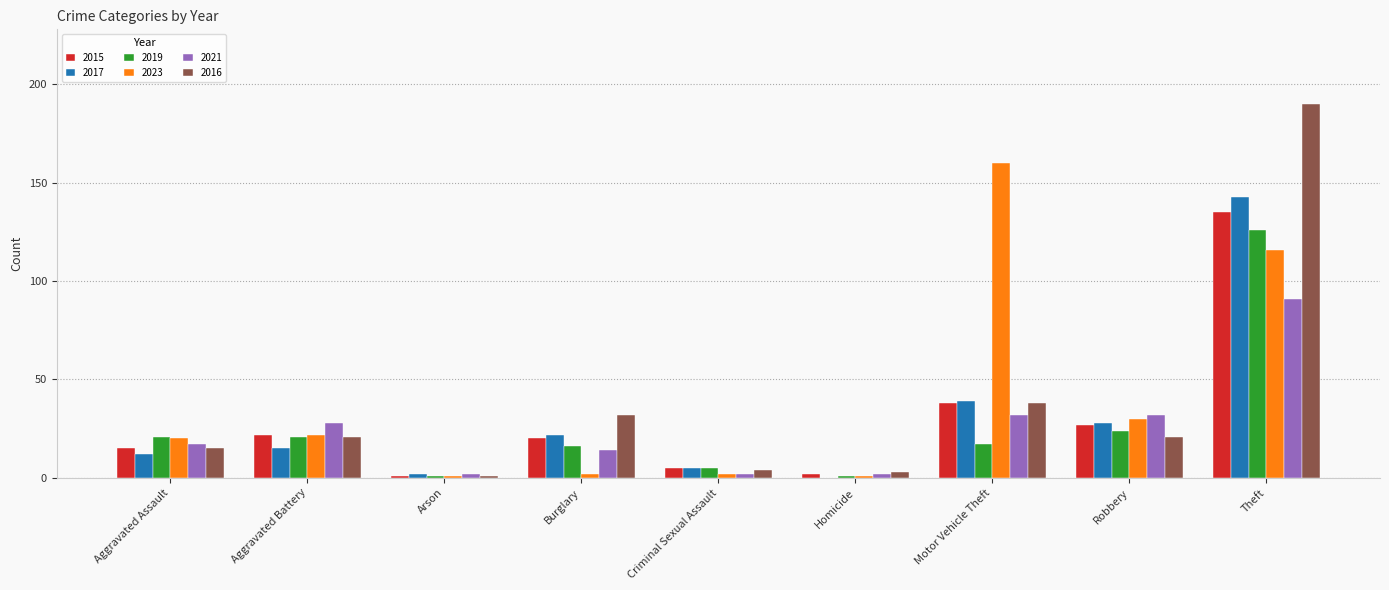

How many groups of bars are there?

9